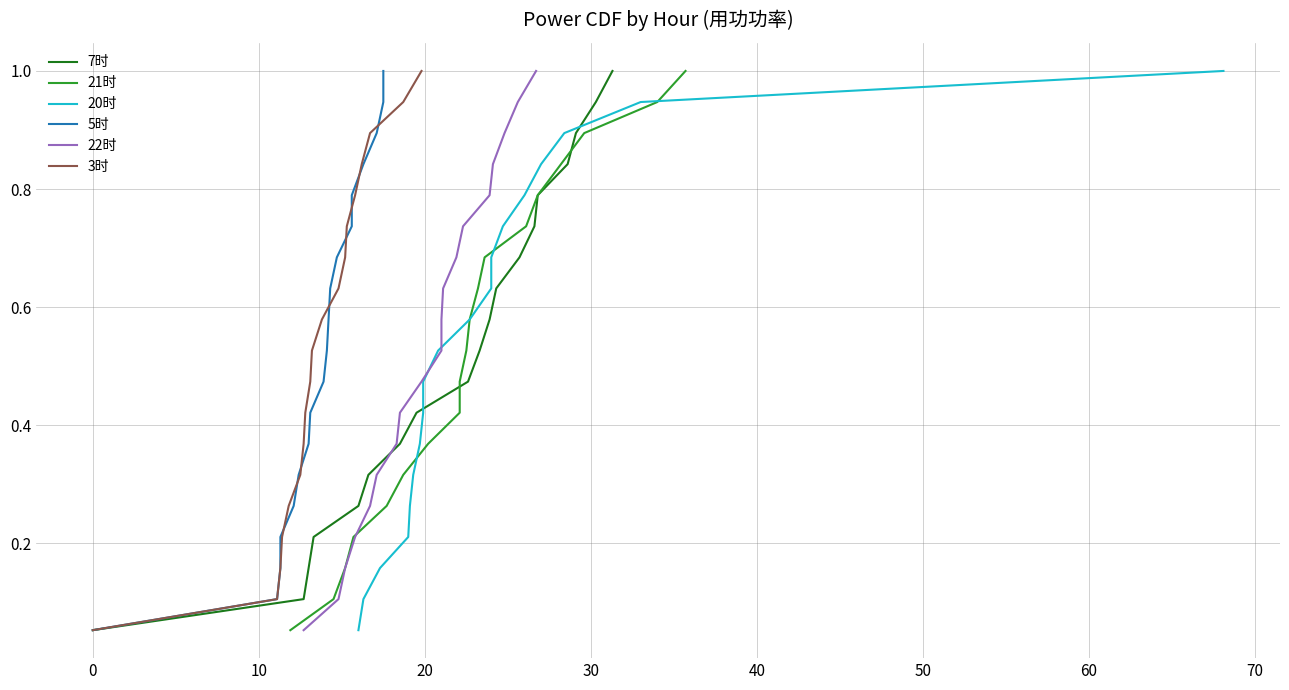

True or false: 7时 and 5时 cross at least once.

False